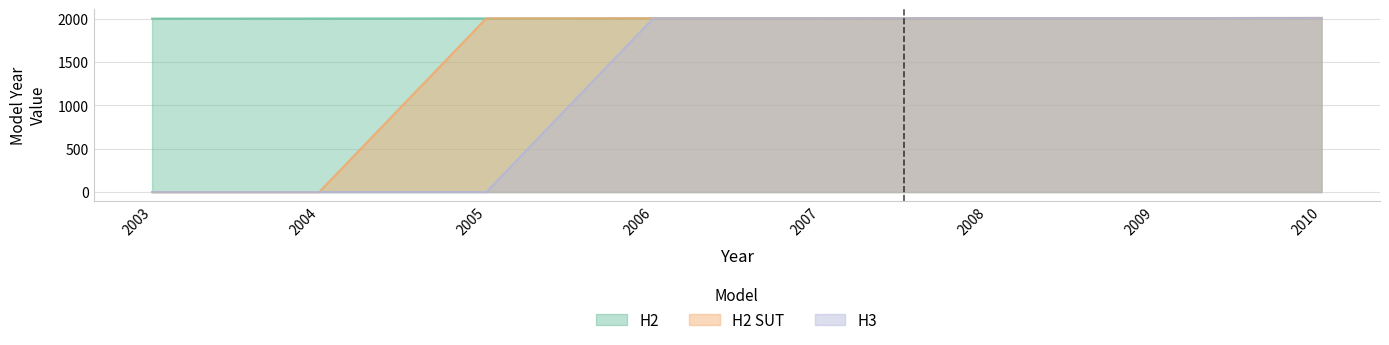

What is the greatest value displayed?

2010